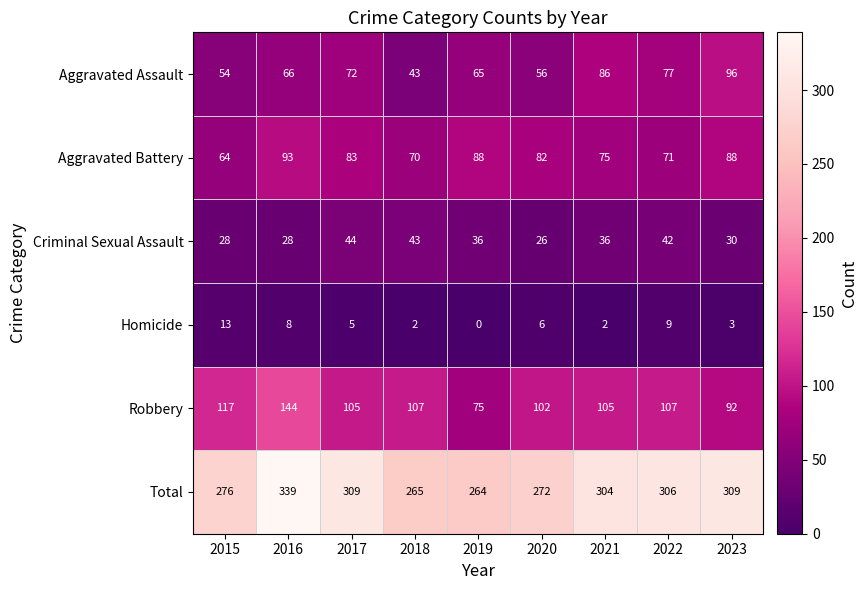

What is the sum of all Robbery values?

954